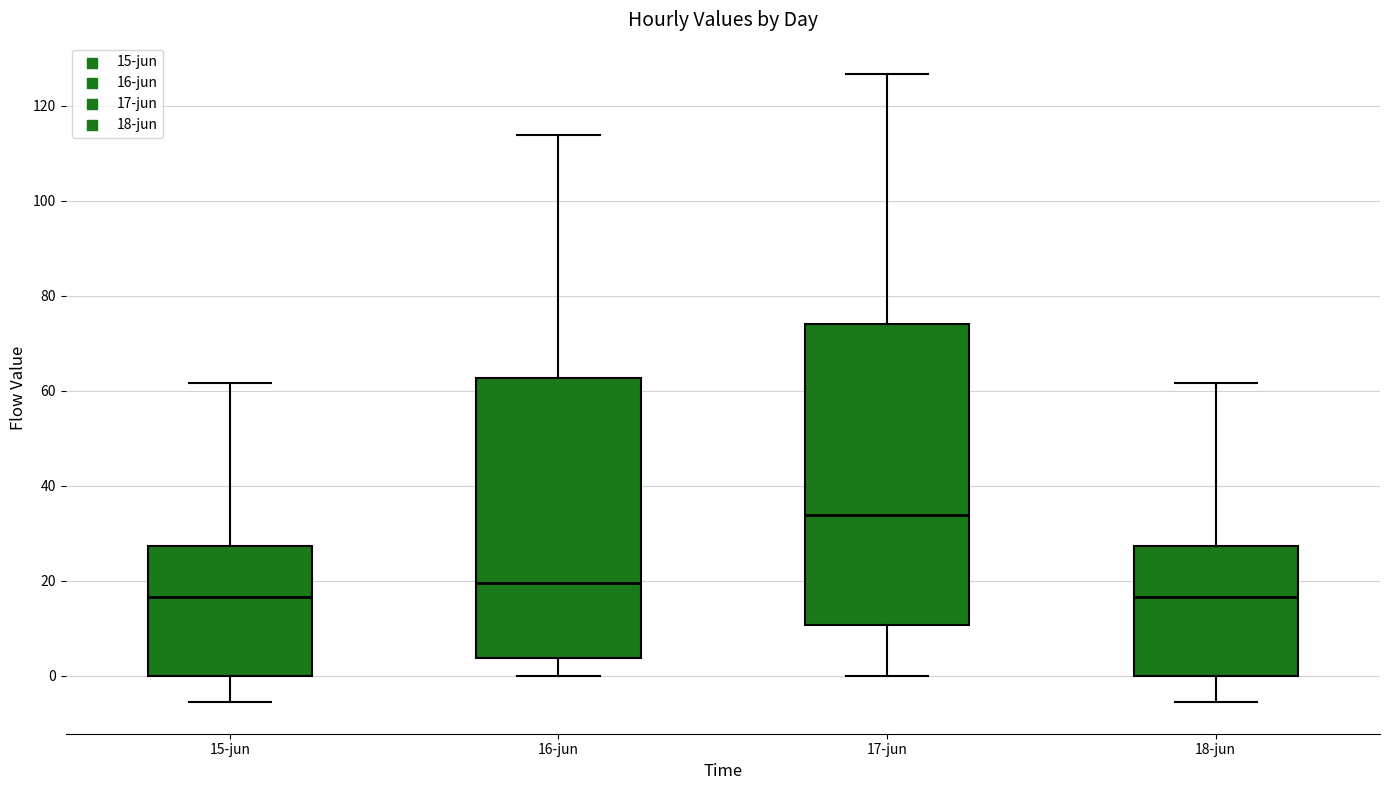

Comparing the boxes themselves (not the whiskers), which one is the tallest?

17-jun